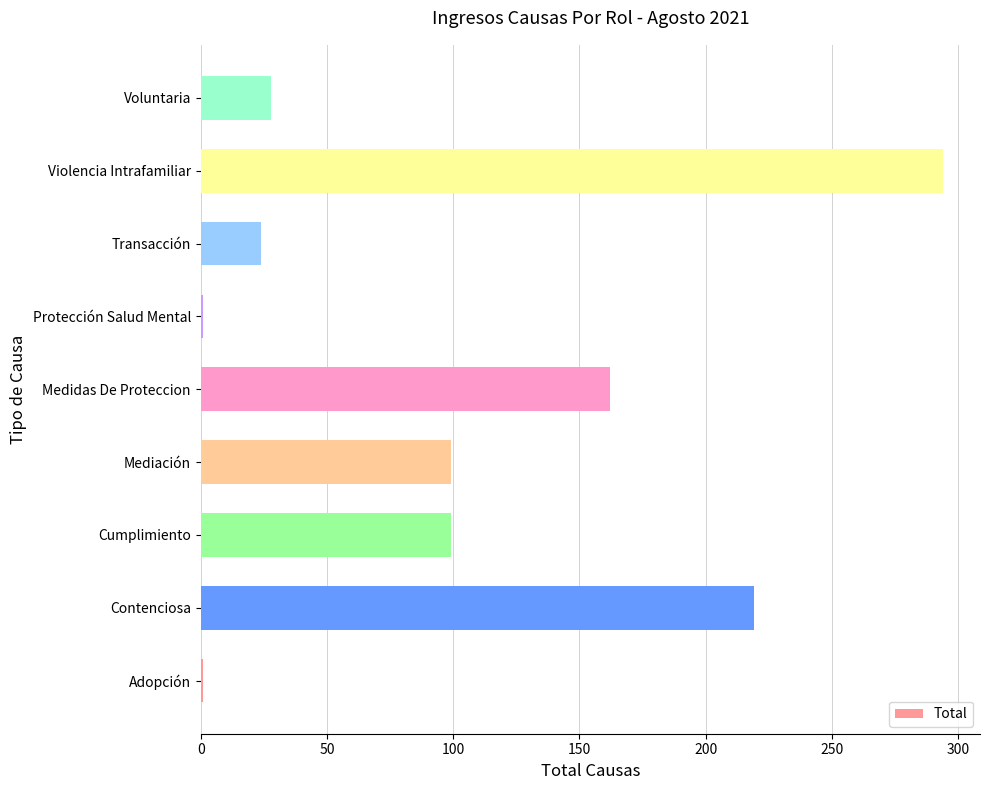

At which category does the chart reach its peak across all series?

Violencia Intrafamiliar